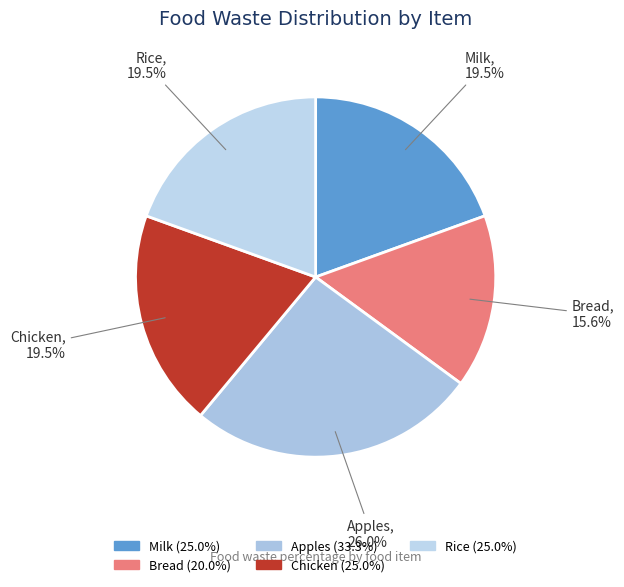

True or false: Apples accounts for 14% of the total.

False